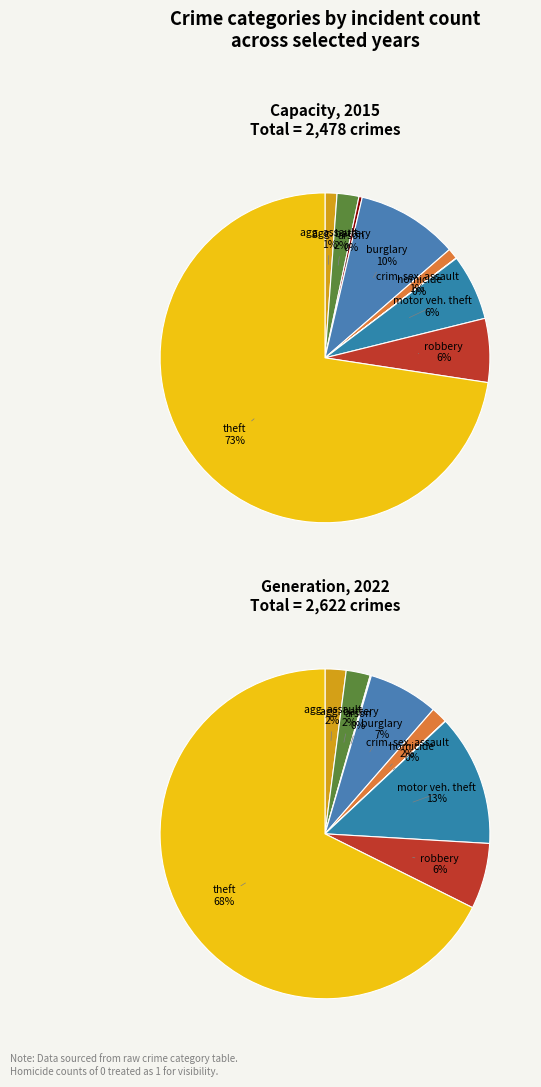

To the nearest percent, what is the difference between the 2 and 3 slice percentages?

7%